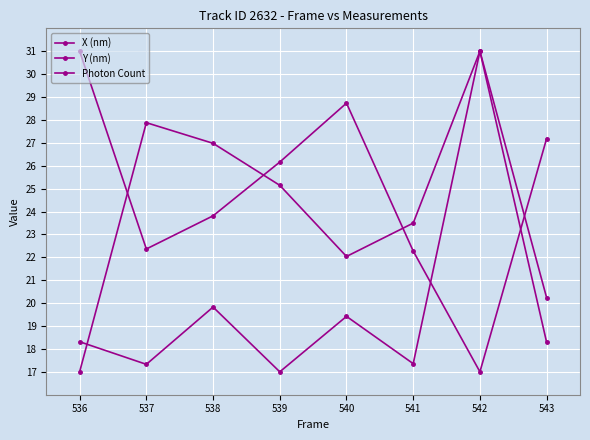

Rank the series at 539 from lowest to highest value.

Photon Count, Y (nm), X (nm)